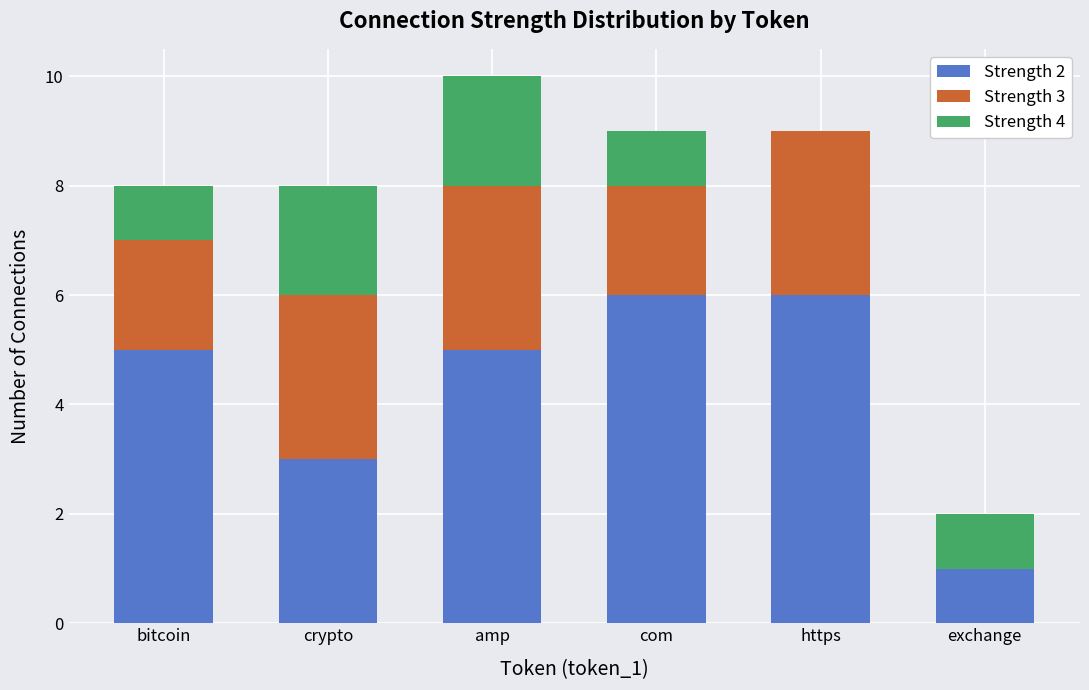

Reading left to right, transcribe the values for Strength 2.

bitcoin=5	crypto=3	amp=5	com=6	https=6	exchange=1